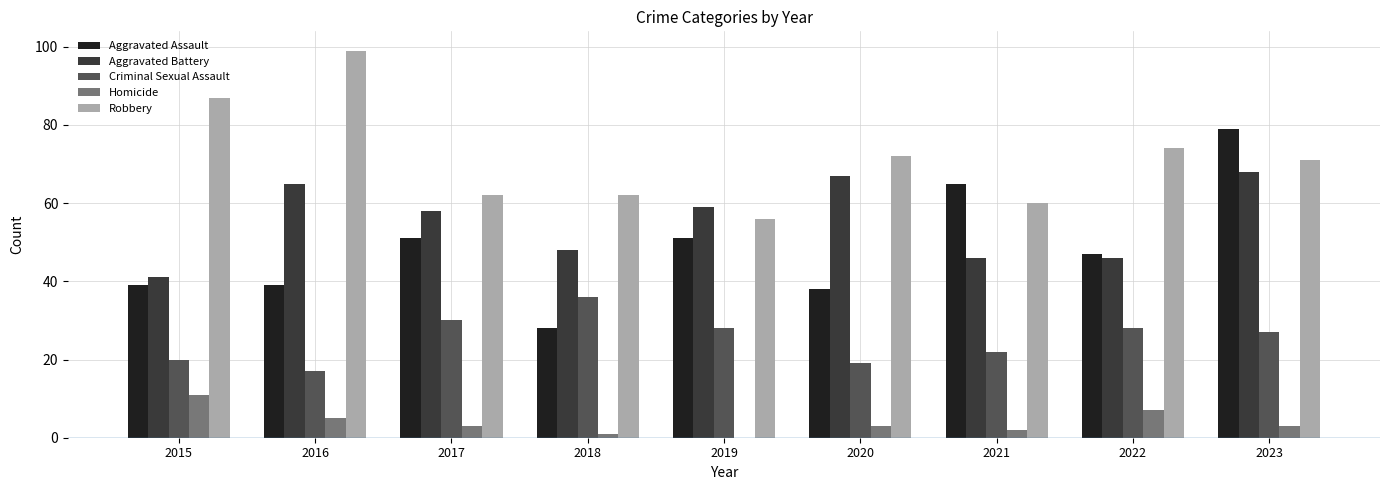

Where does the Homicide series first go above 3?

2015